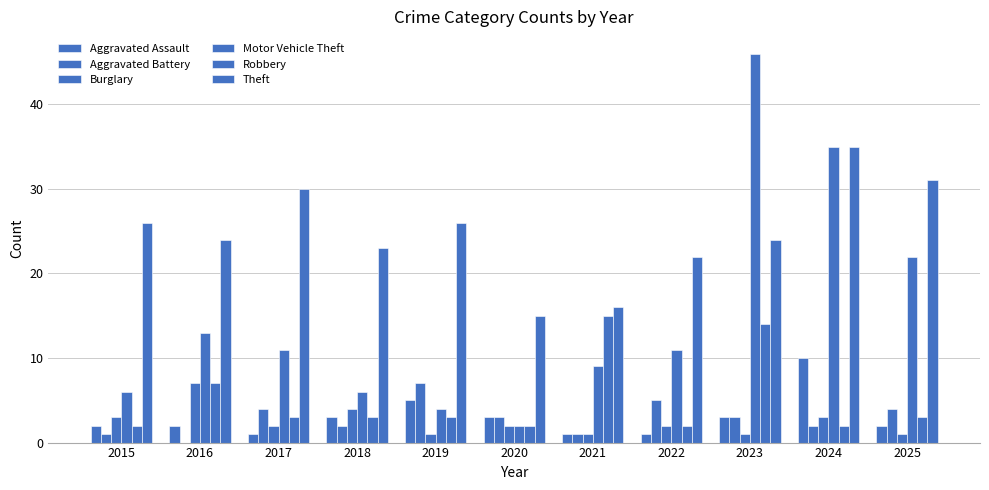

At how many categories does at least one series exceed 38?

1